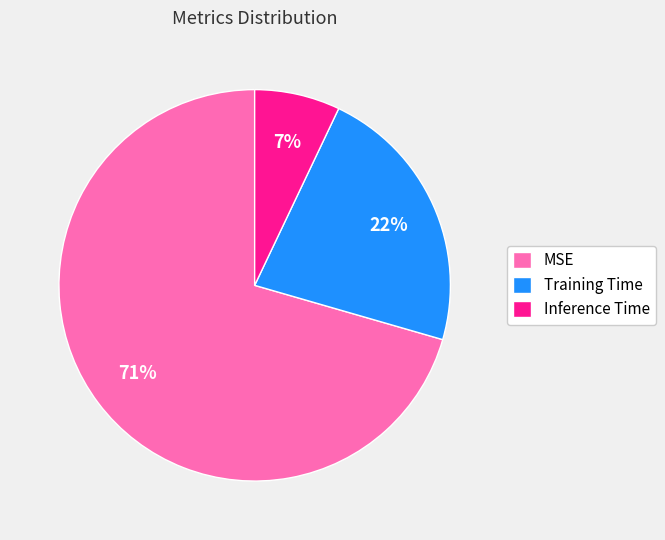

Between Inference Time and MSE, which is larger?

MSE